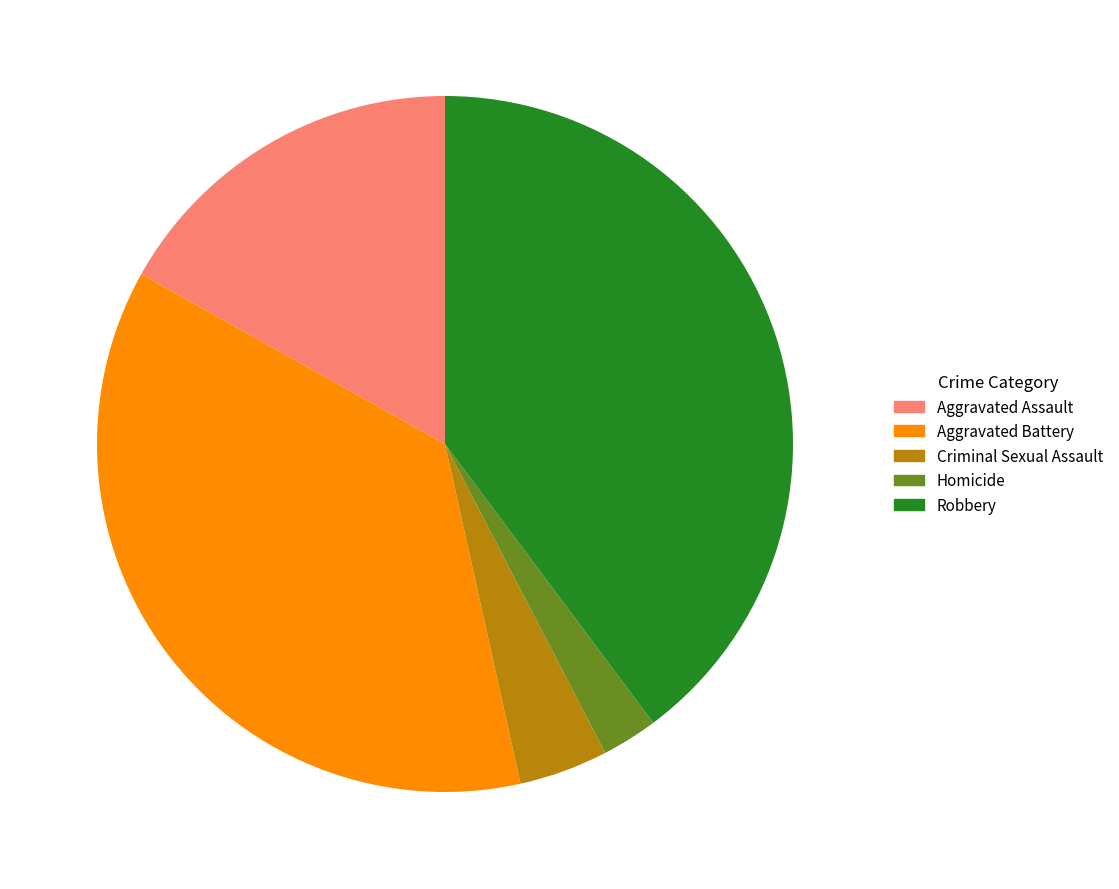

What is the smallest slice in the pie chart?

Homicide